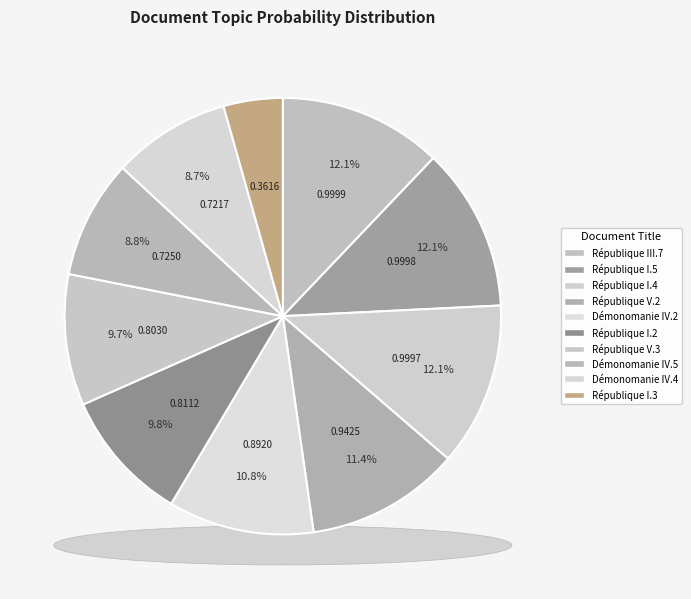

How many slices are in this pie chart?

10